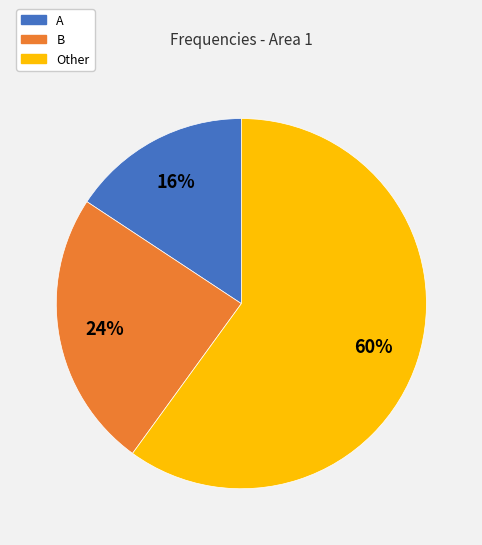

Approximately how many times larger is the value at A compared to Other?

0.3